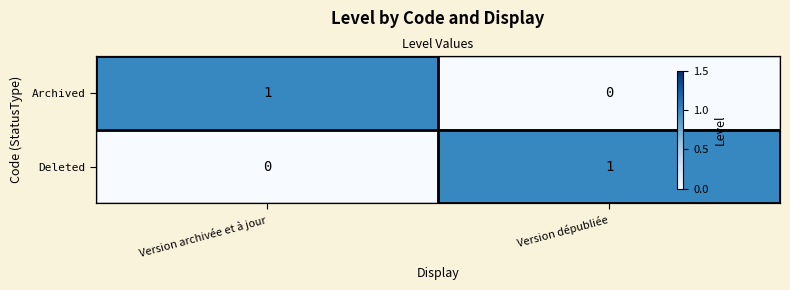

Rank the categories by Deleted value from highest to lowest.

Version dépubliée, Version archivée et à jour